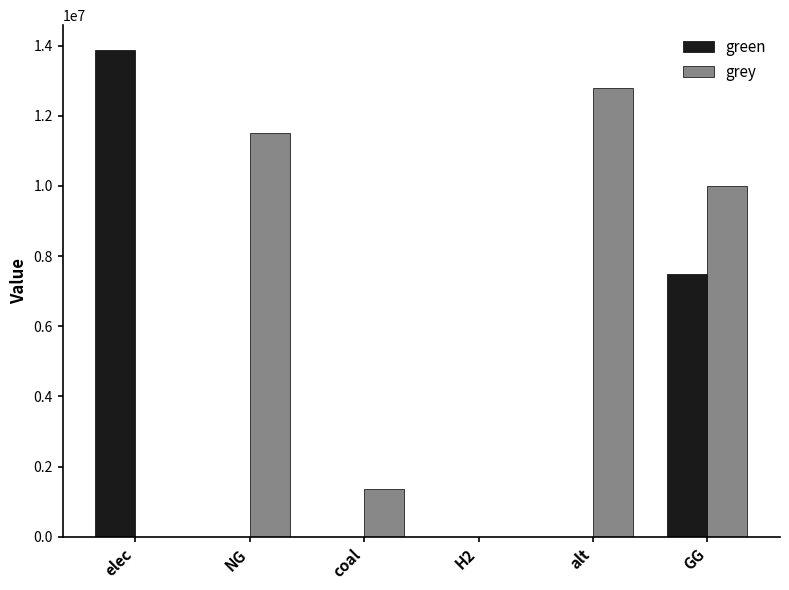

Which series has the largest total across all categories?

grey